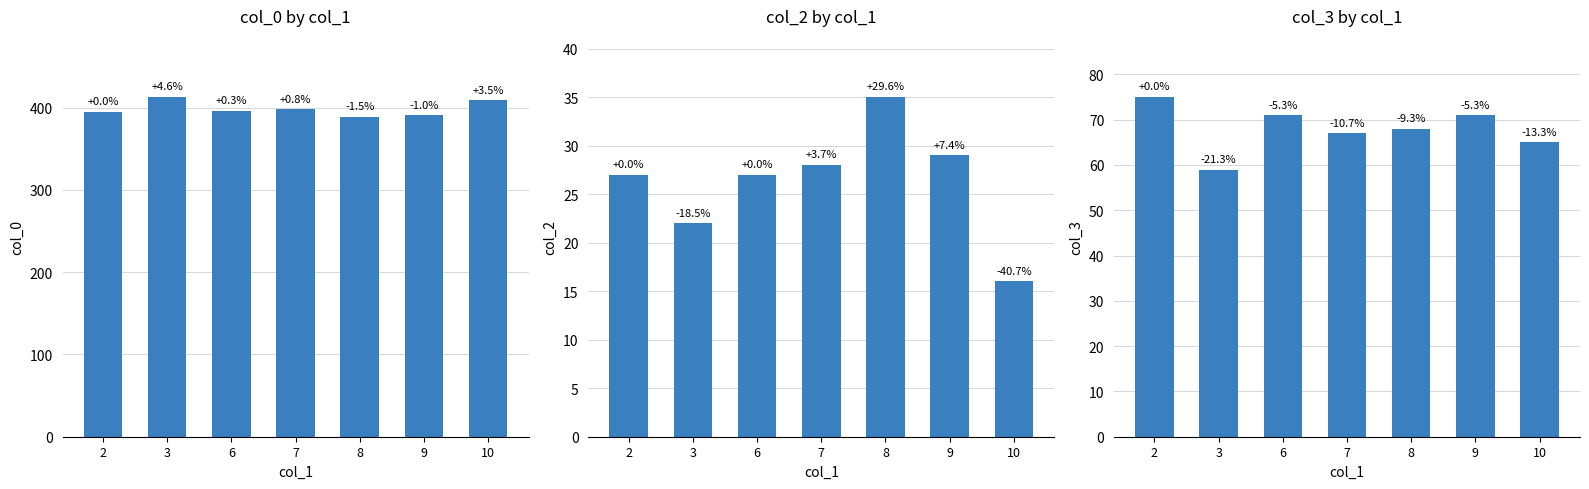

Which has a higher value, 2 or 10?

10